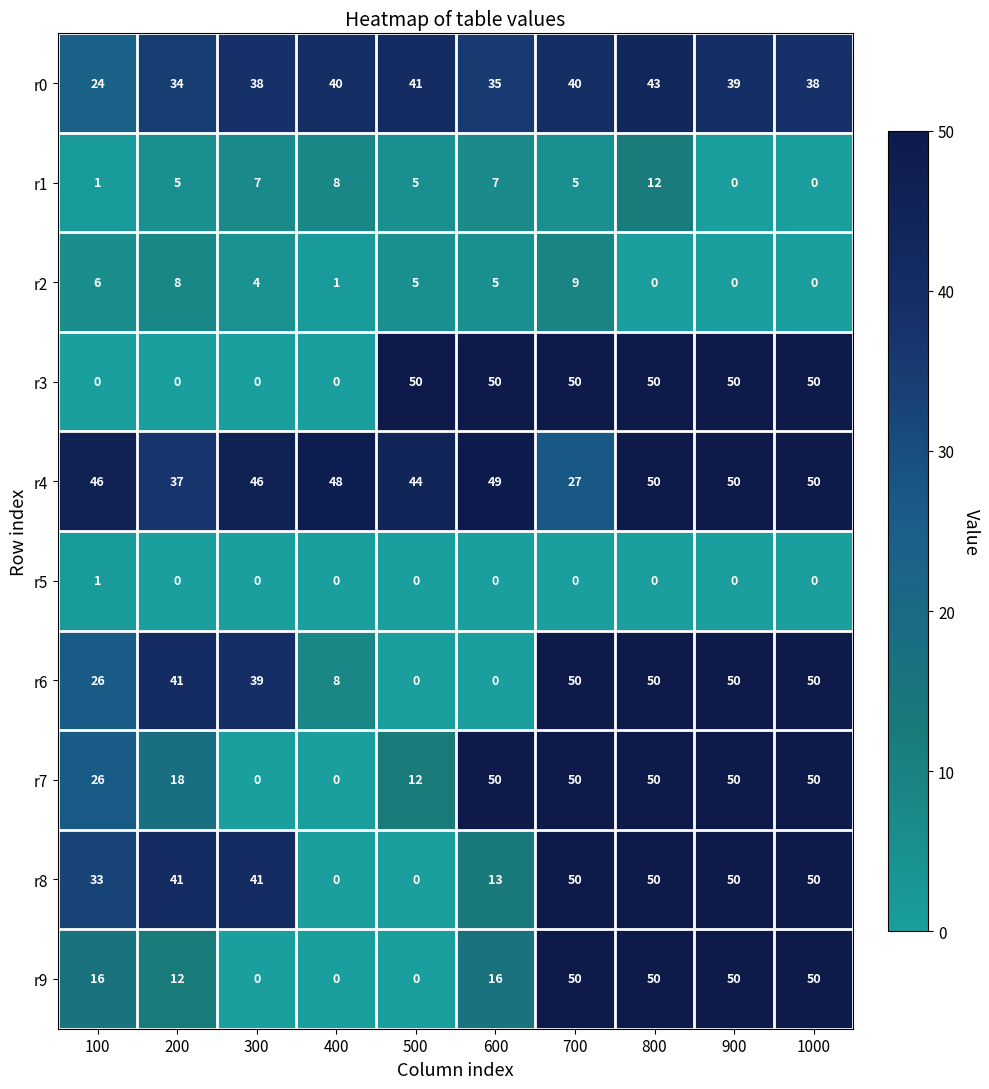

How many data points does each series have?

10